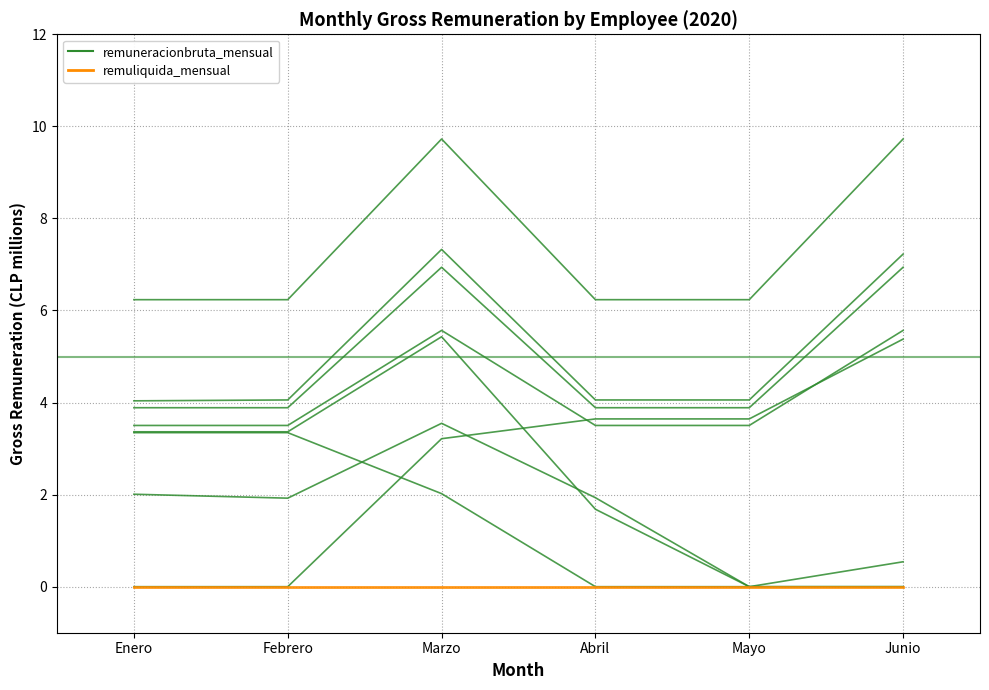

Which category has the highest value in the remuneracionbruta_mensual series?

Marzo